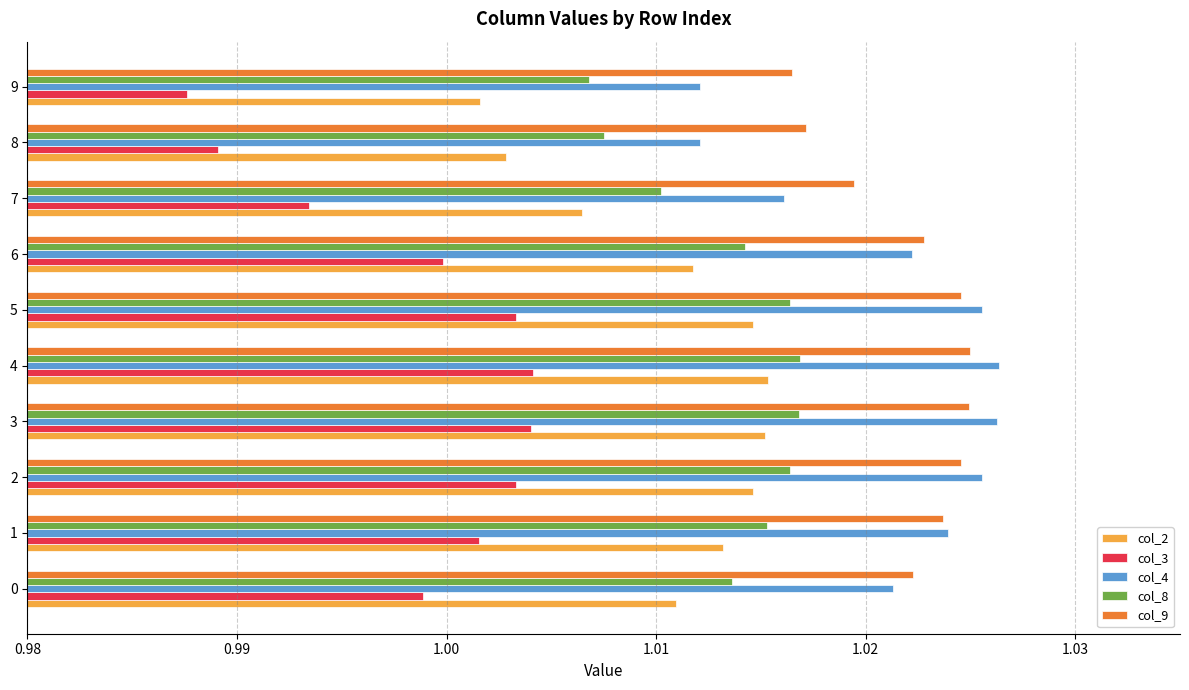

Is it true that col_8 equals 0.4 at 0?

False